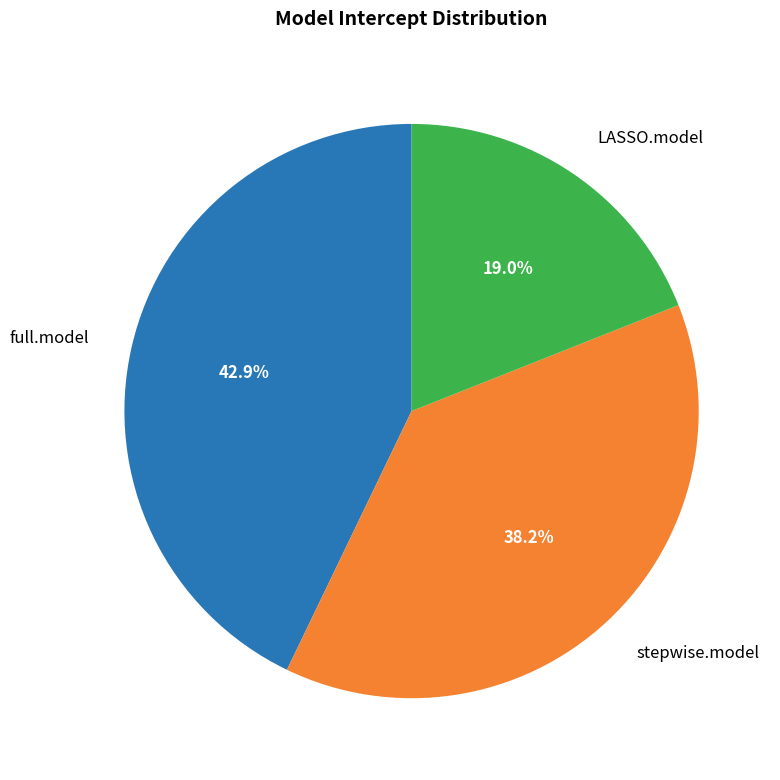

How much of the chart is everything except stepwise.model?

61.8%